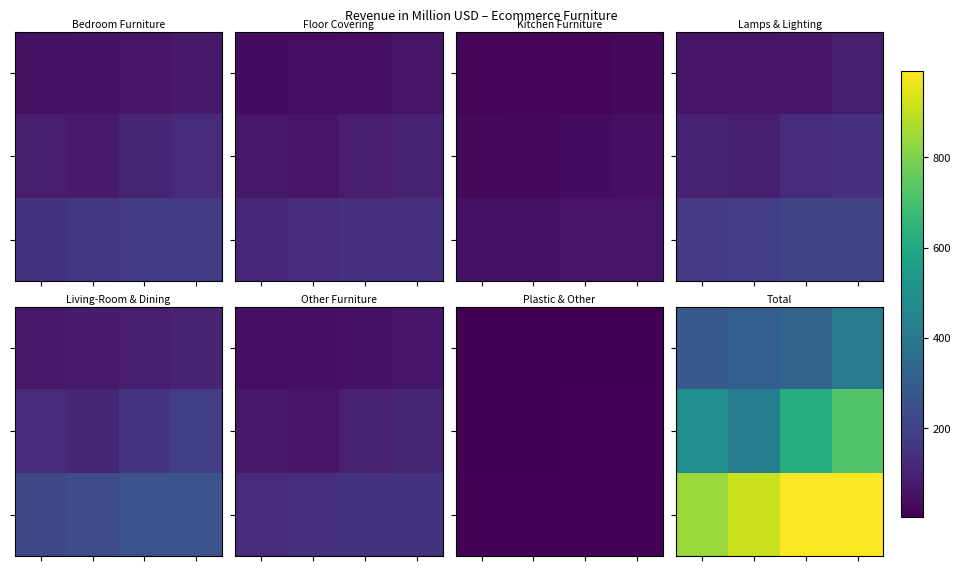

What is the spread (max minus min) of values at 2?

668.7